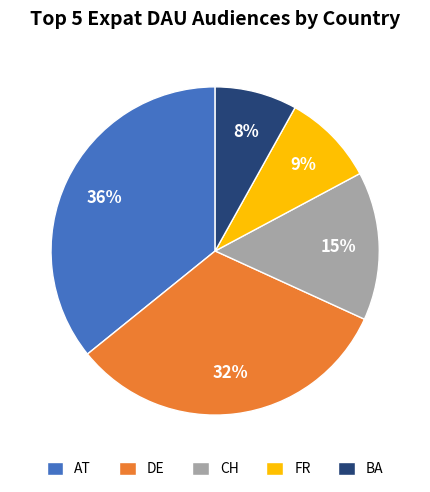

To the nearest percent, what is the difference between the BA and FR slice percentages?

1%